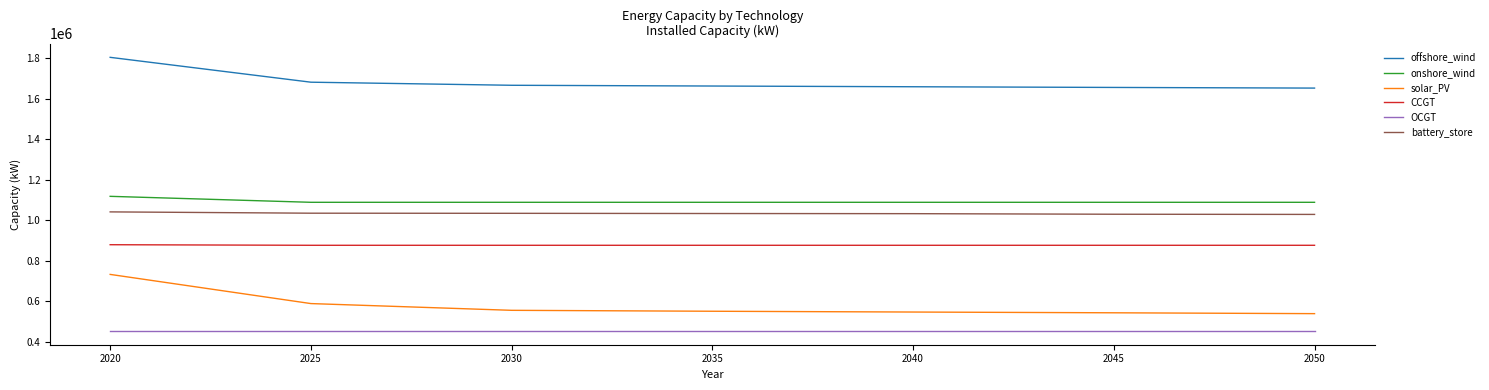

True or false: OCGT and battery_store cross at least once.

False